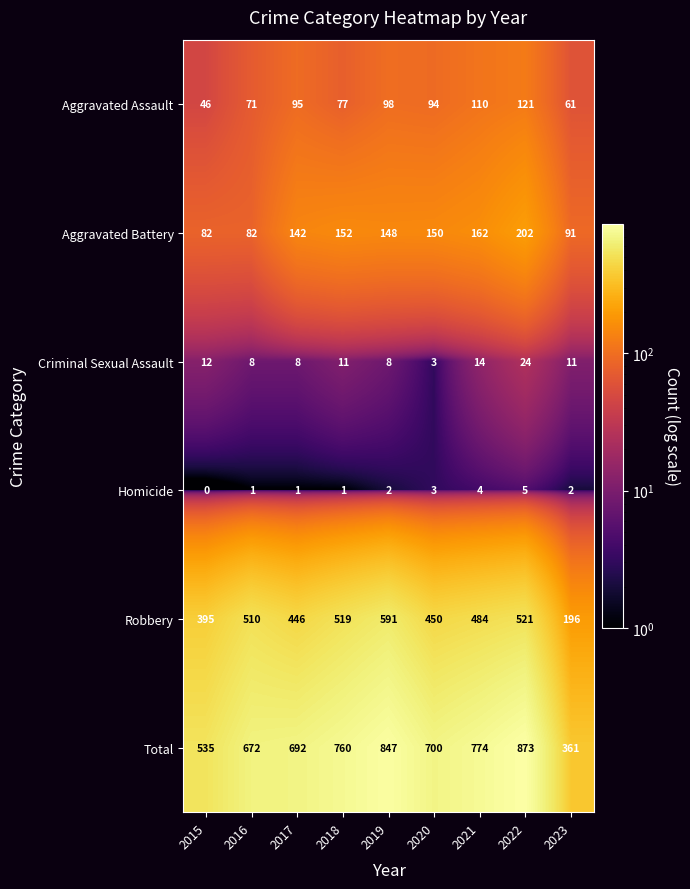

Rank the series by their maximum value, from highest to lowest.

Total, Robbery, Aggravated Battery, Aggravated Assault, Criminal Sexual Assault, Homicide